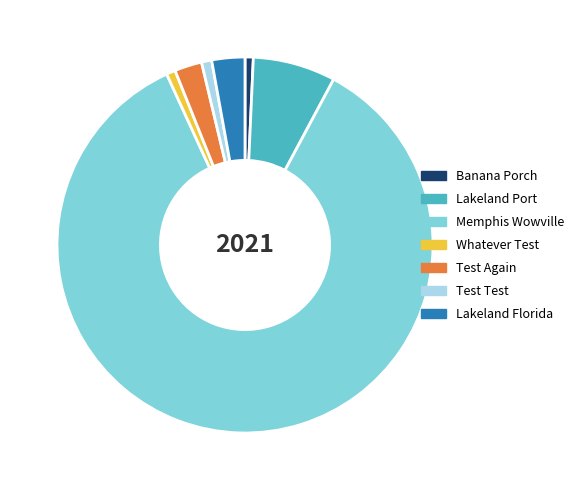

Approximately how many times larger is the value at Whatever Test compared to Banana Porch?

1.1